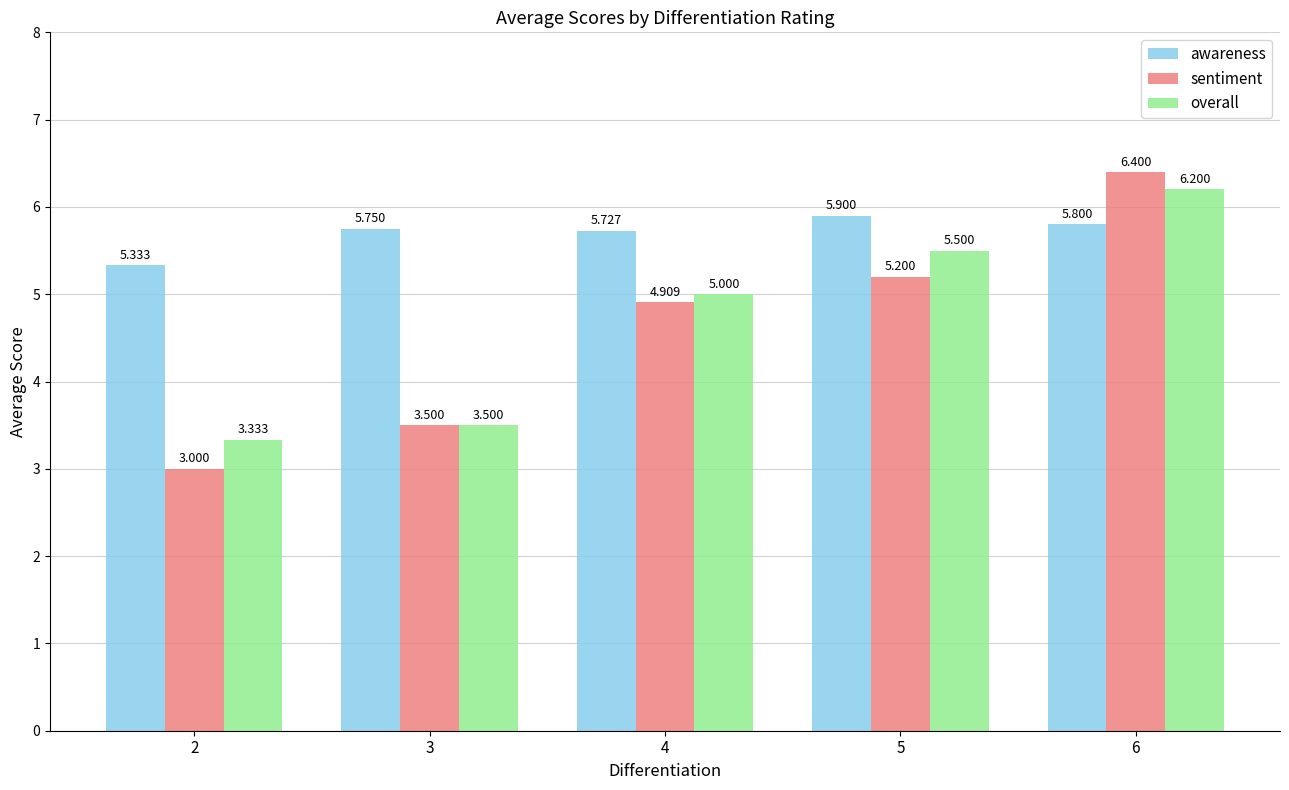

List the labels in order of awareness value, largest first.

5, 6, 3, 4, 2